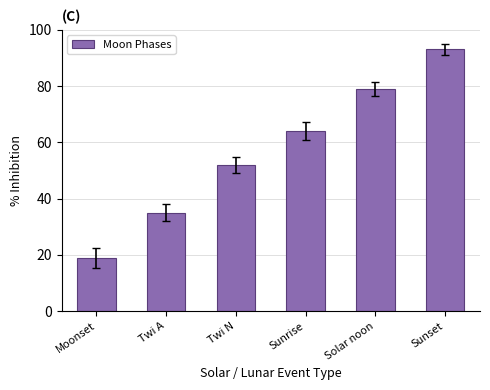

List the labels in order of value, smallest first.

Moonset, Twi A, Twi N, Sunrise, Solar noon, Sunset